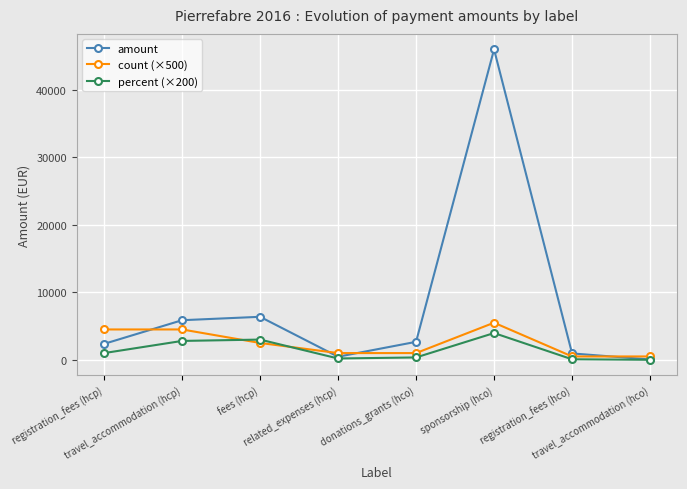

At which category is the sum across all series the highest?

sponsorship (hco)